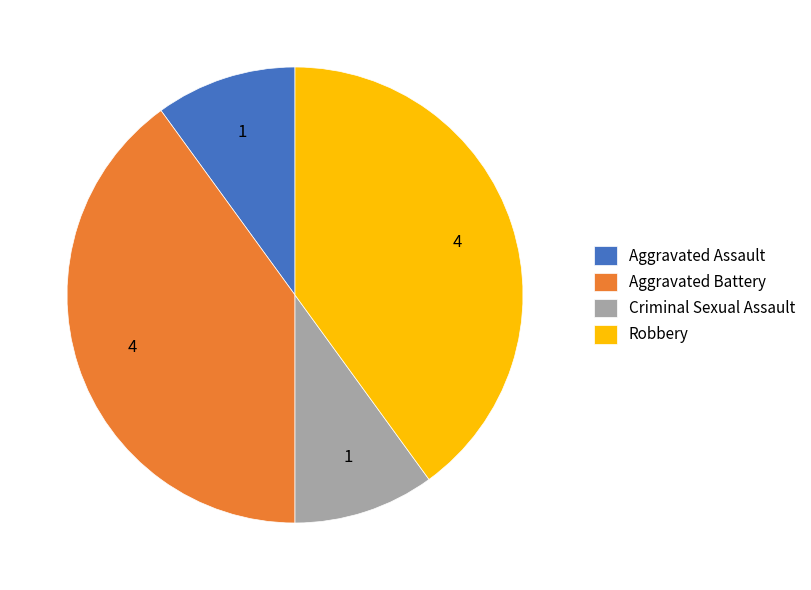

Is the sum of Criminal Sexual Assault and Aggravated Assault greater than half?

No